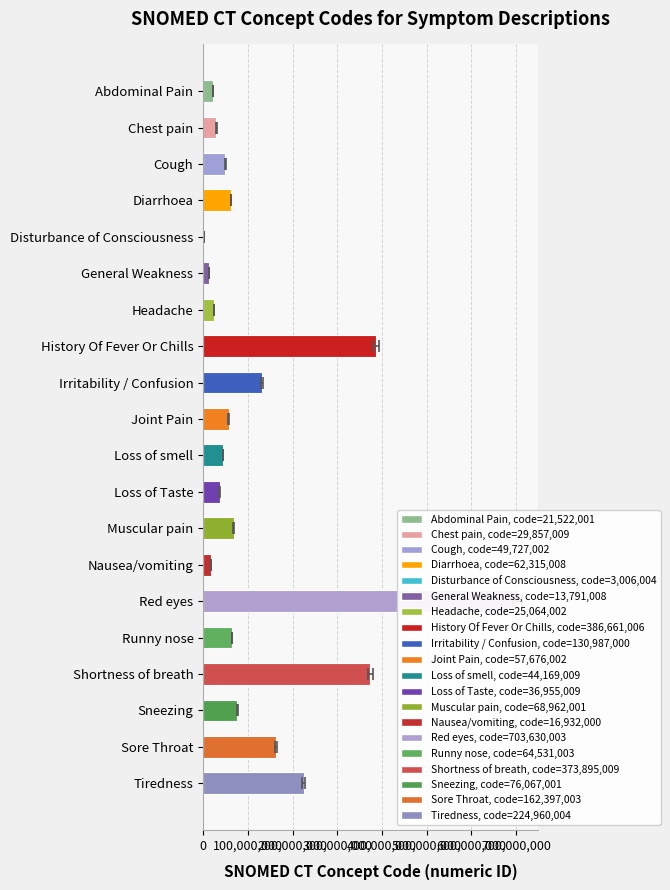

What is the value of the 20th bar from the left?

224960004